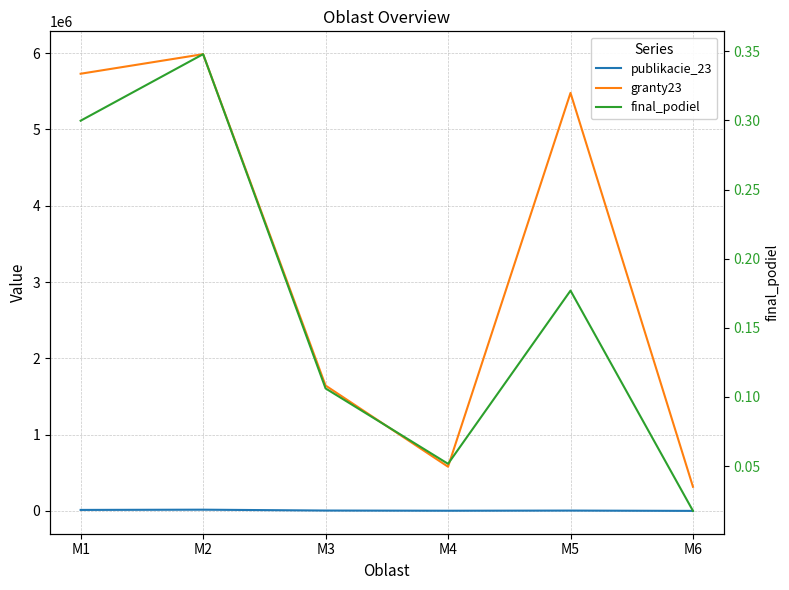

At M2, list the series in order from smallest to largest.

final_podiel, publikacie_23, granty23